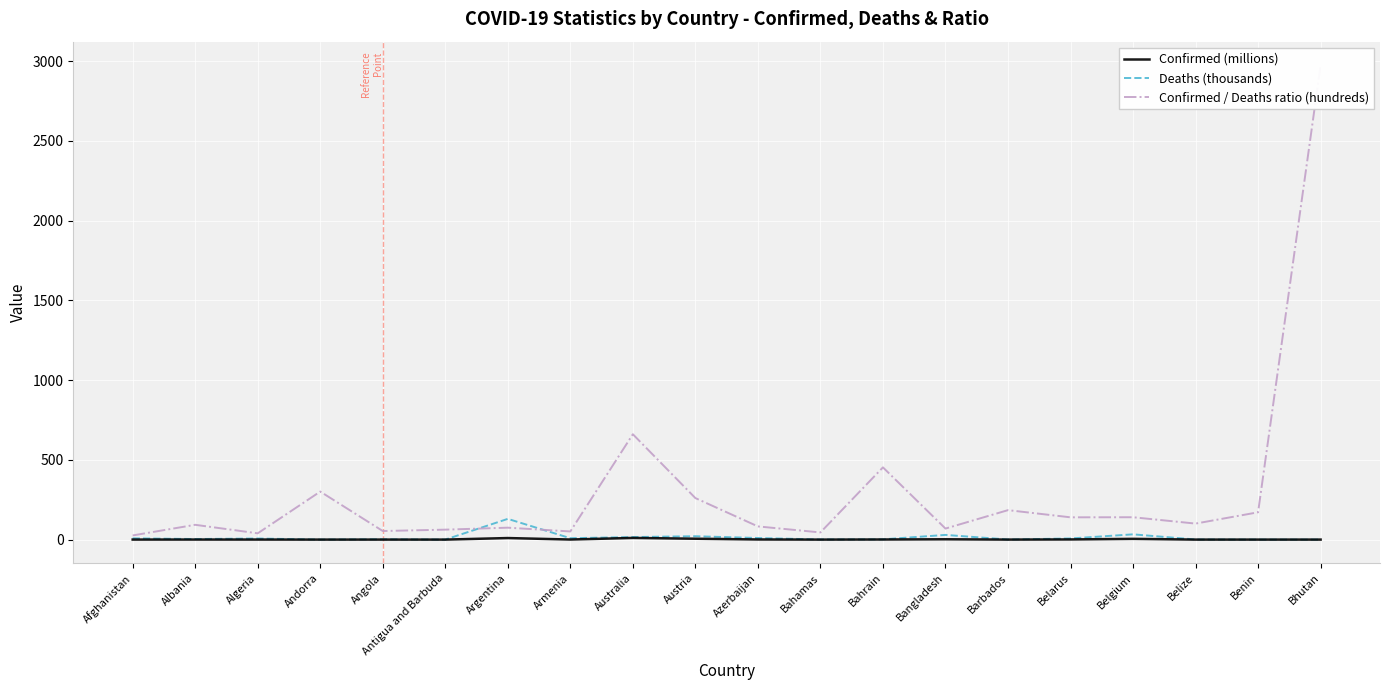

True or false: Confirmed / Deaths ratio (hundreds) and Confirmed (millions) intersect in this chart.

False